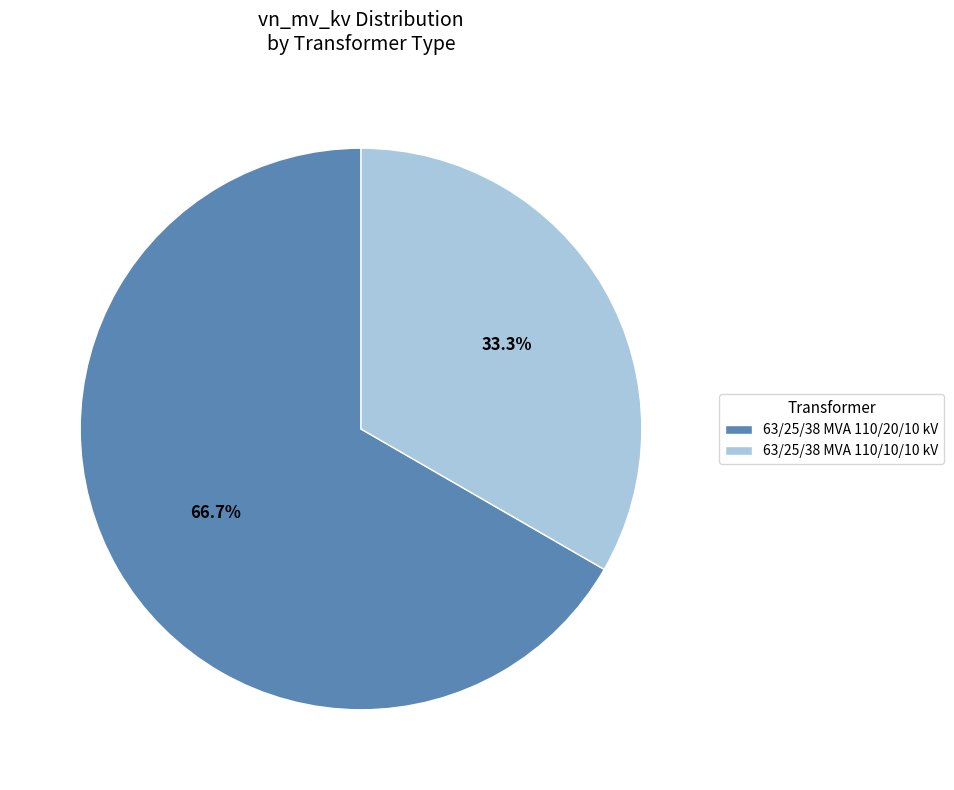

How much of the chart is everything except 63/25/38 MVA 110/10/10 kV?

66.7%